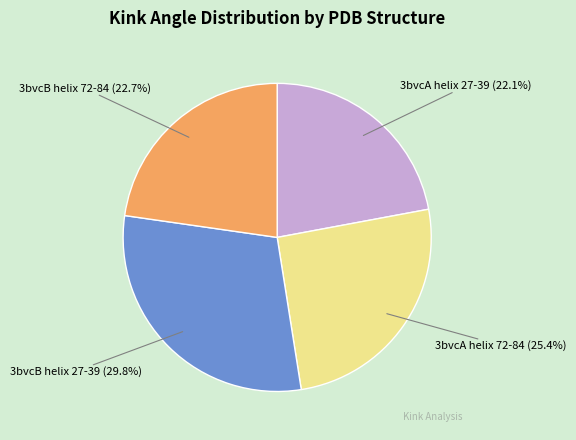

Between 3bvcB helix 72-84 and 3bvcA helix 27-39, which is larger?

3bvcB helix 72-84